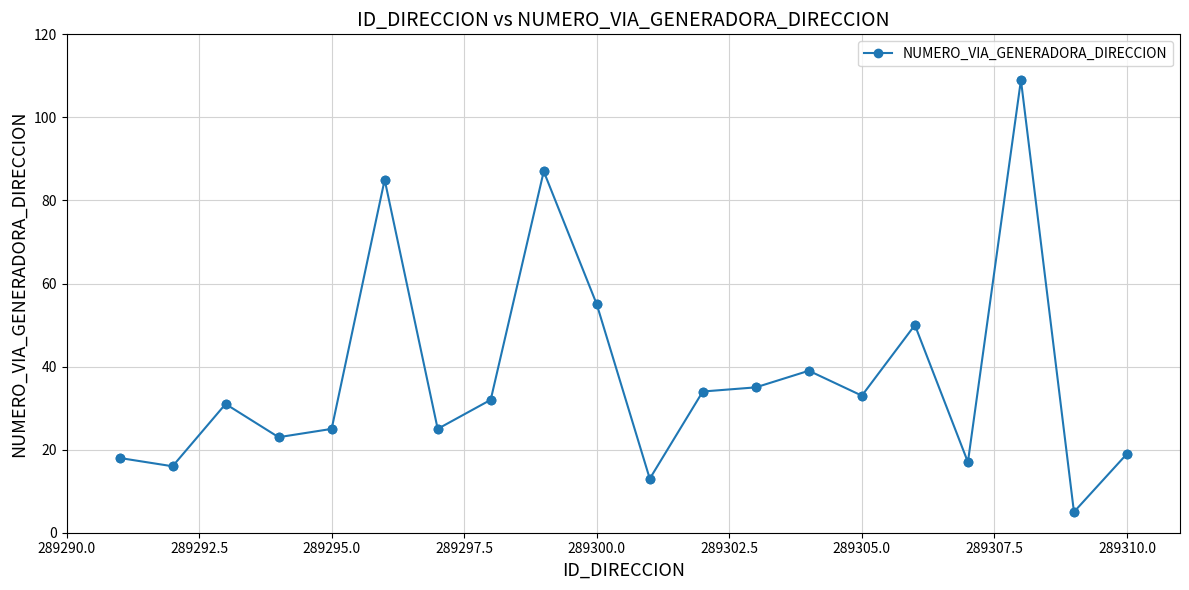

What is the greatest value displayed?

109